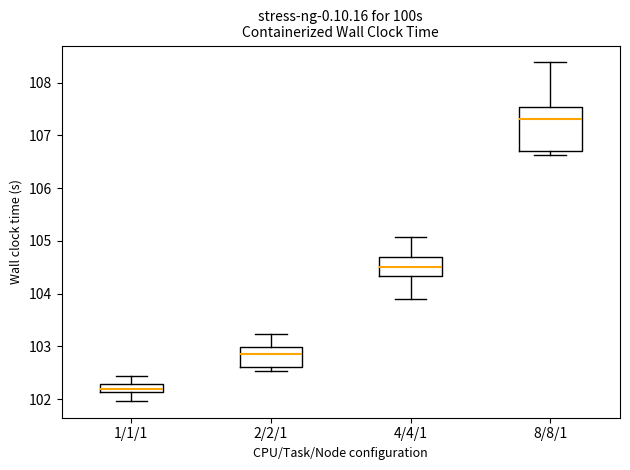

Which box has the highest median line?

8/8/1